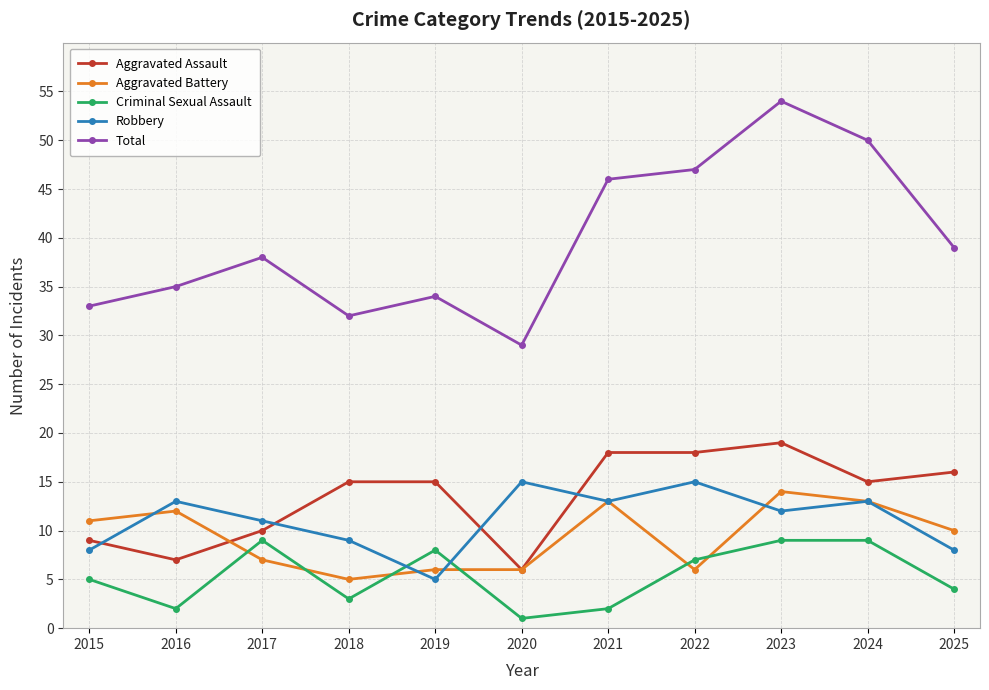

What is the value of the Aggravated Battery point at the 8th from the left?

6